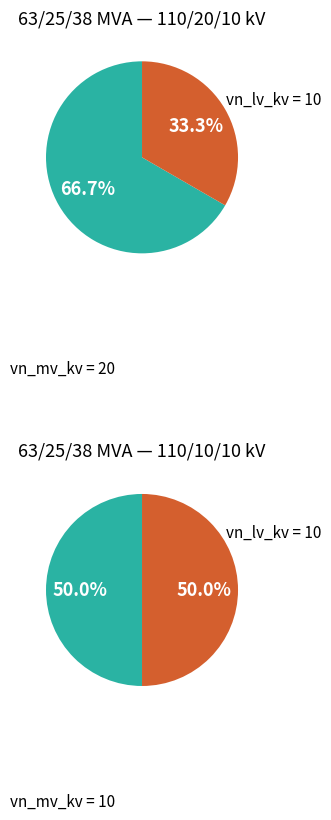

How many segments does this pie chart have?

2